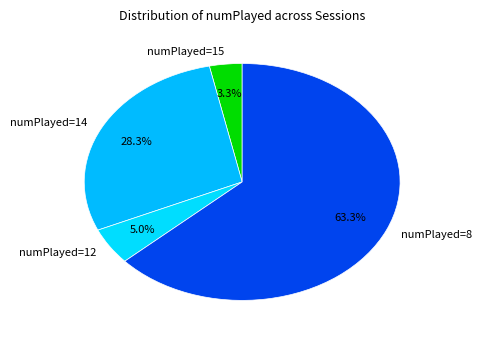

How many slices are in this pie chart?

4